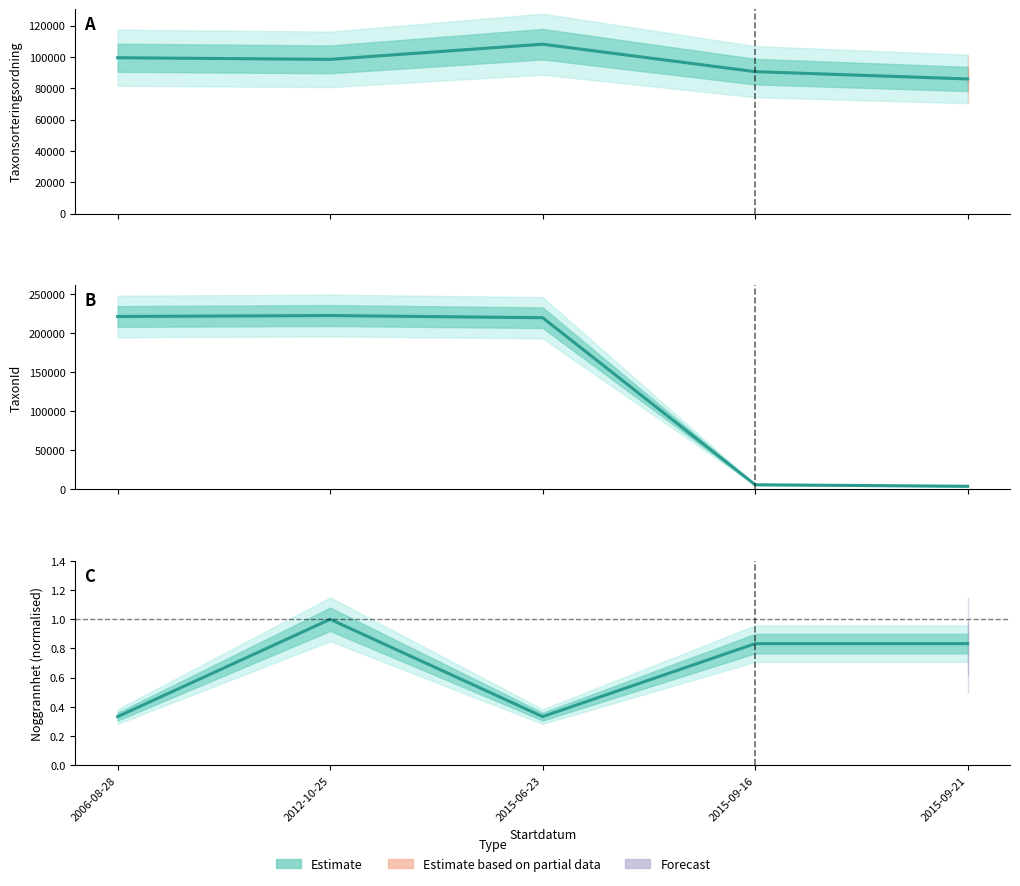

Is it true that Taxonsorteringsordning equals 34701.9 at 2015-09-16?

False